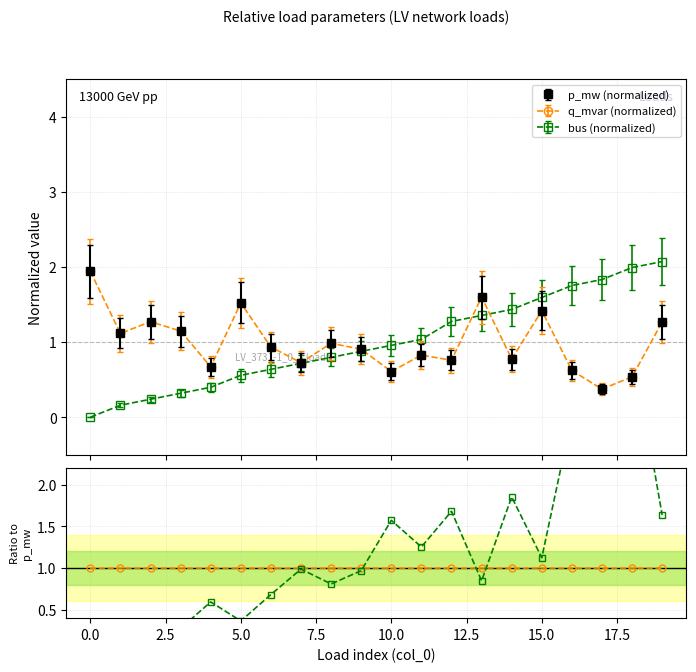

Rank the series at 3 from highest to lowest value.

p_mw, q_mvar, bus